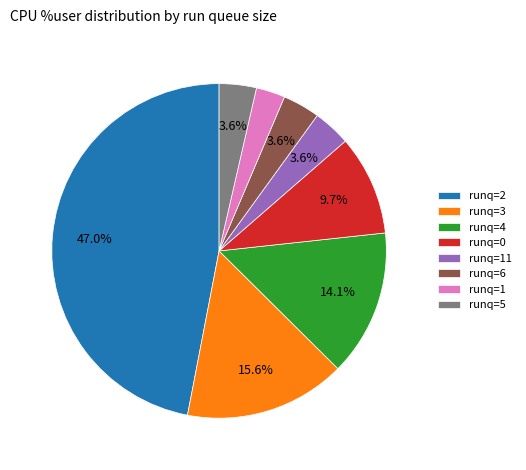

Is there a majority slice in this chart?

No